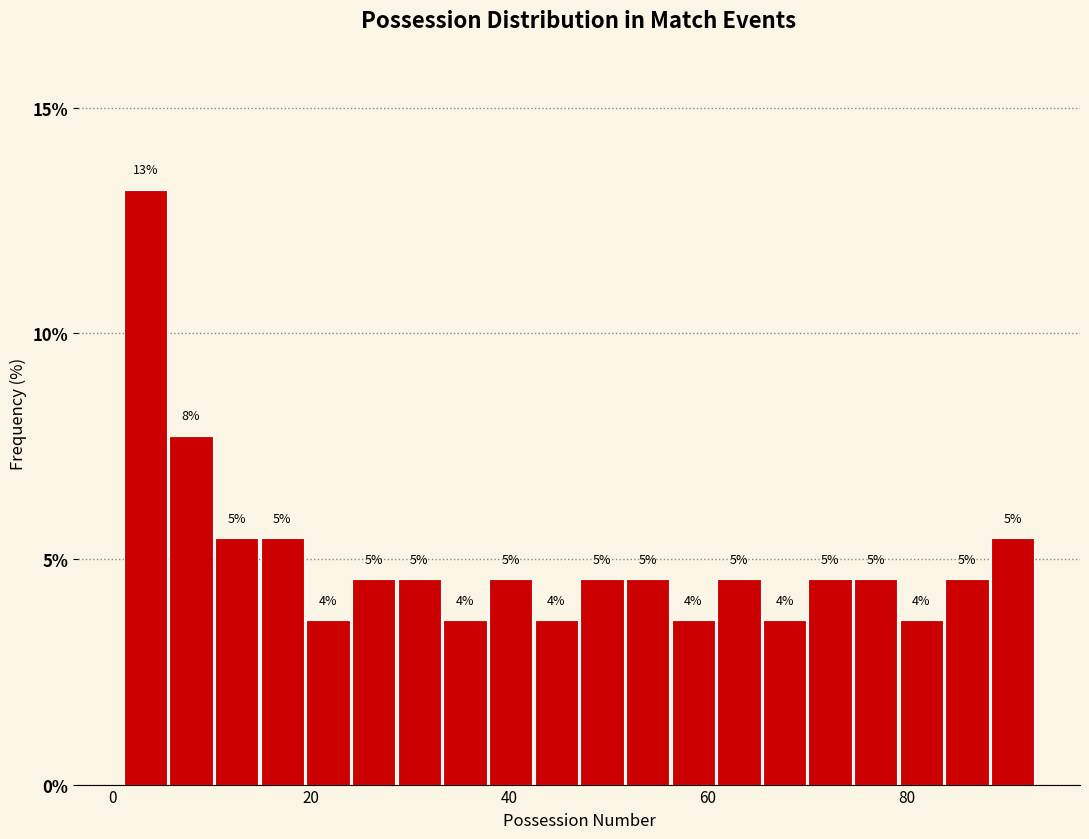

Read against the x-axis, roughly where is the centre of the tallest bar?

4